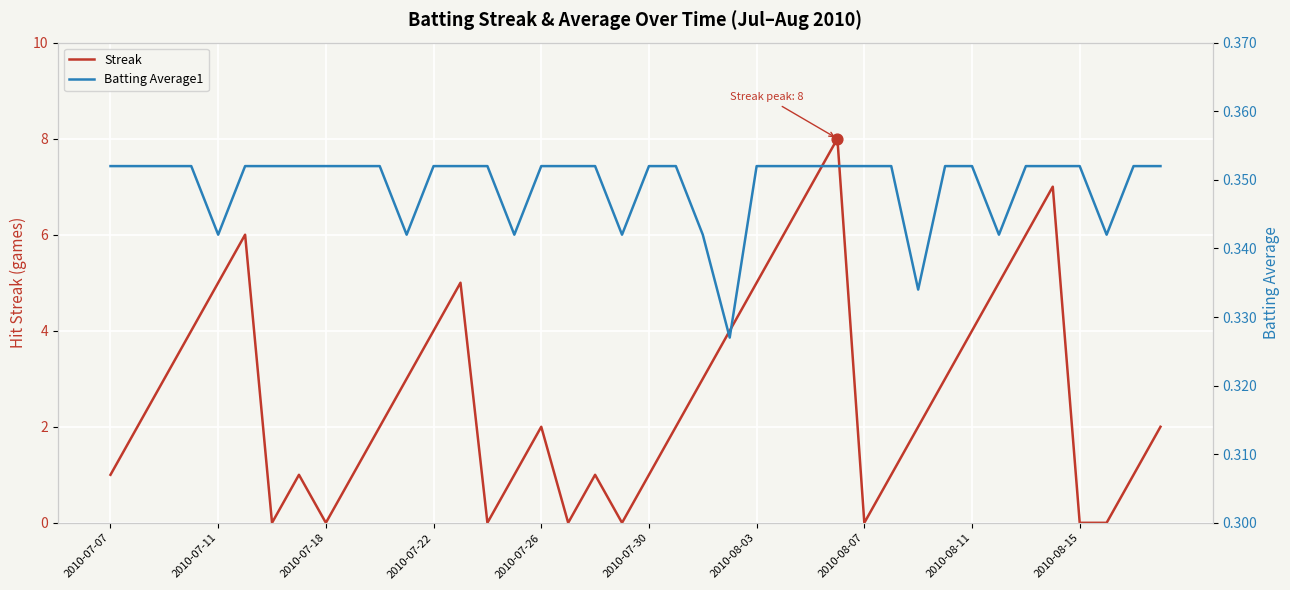

The value of Streak at 2010-07-30 is 1. True or false?

True